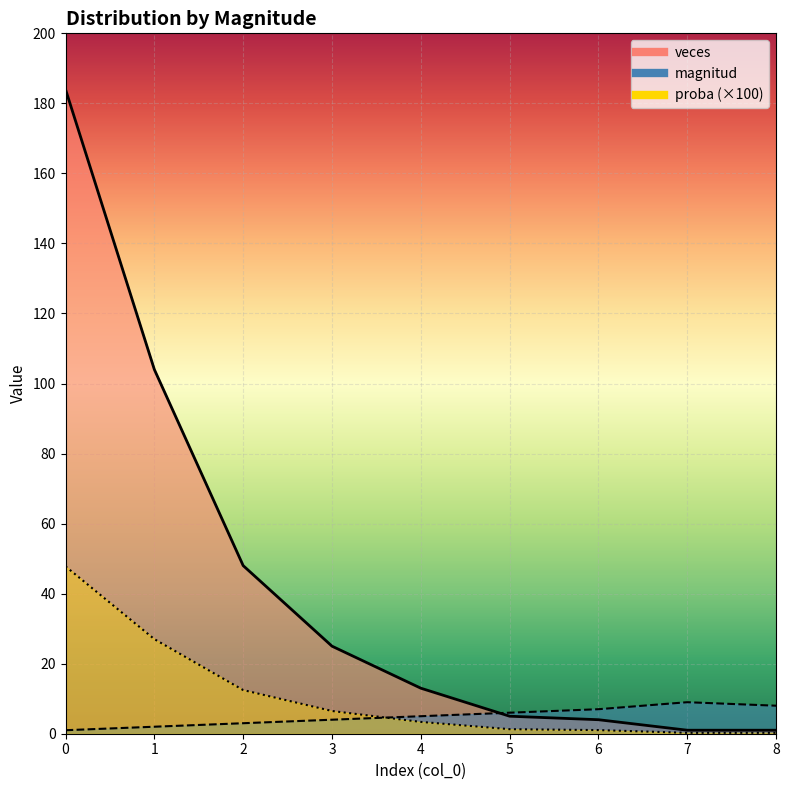

What is the value of the proba point at the 6th from the left?

1.3